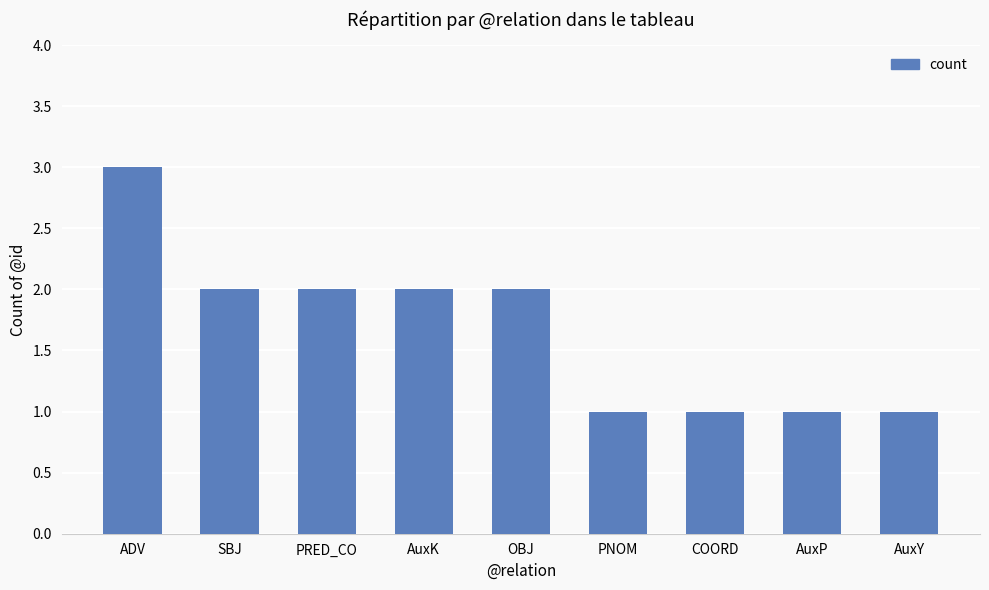

How many distinct data groups are displayed?

1